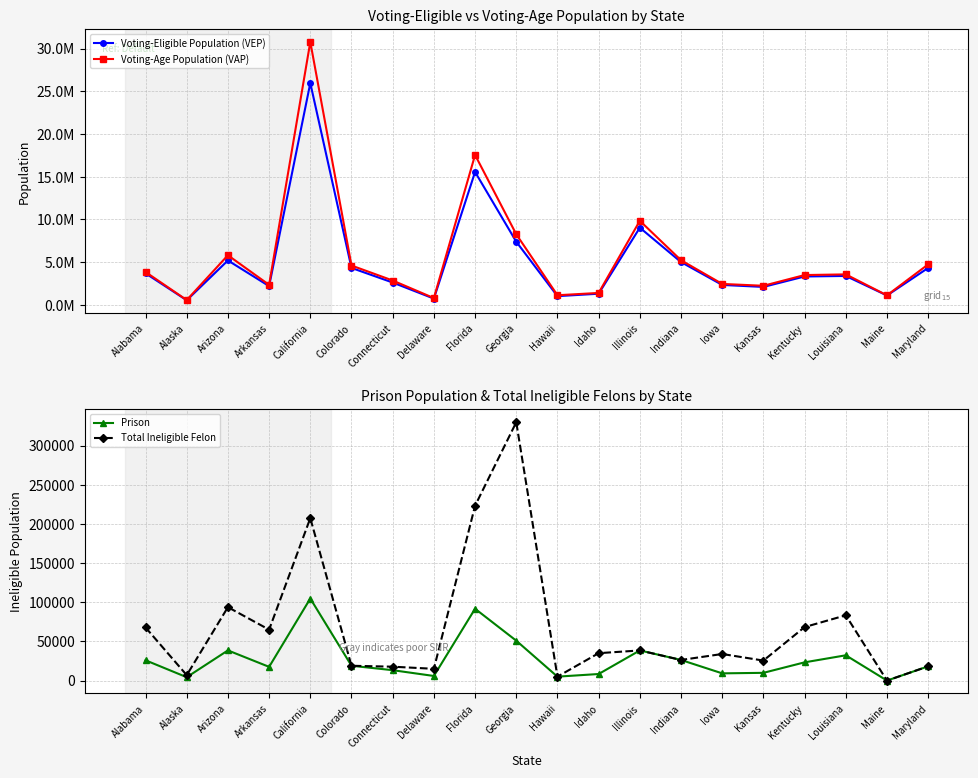

True or false: Voting-Age Population (VAP) and Prison cross at least once.

False